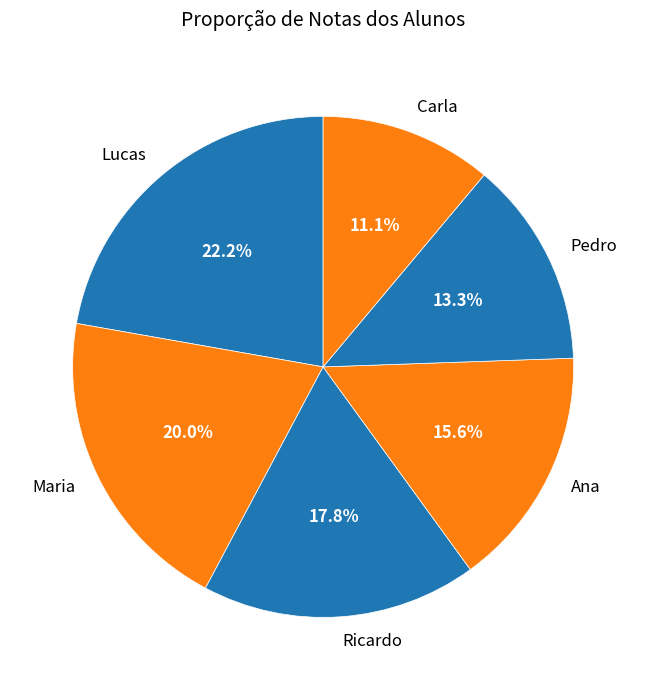

Which slice is the smallest?

Carla